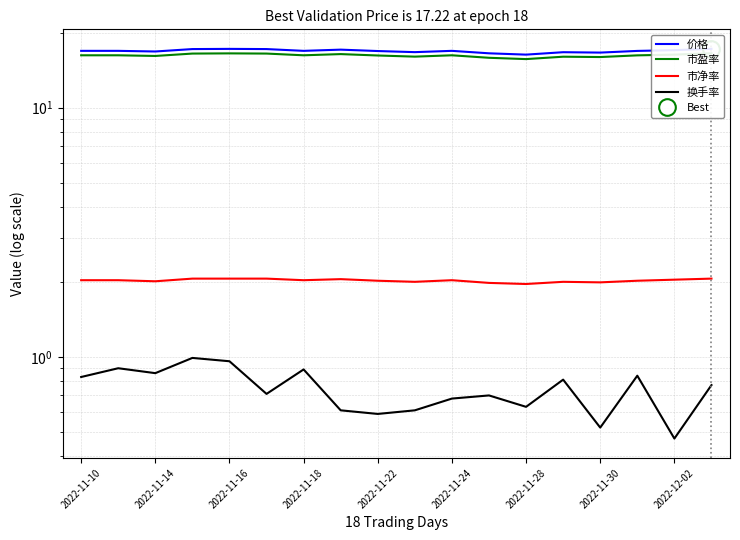

The value of 市盈率 at 2022-11-18 is 26.2. True or false?

False